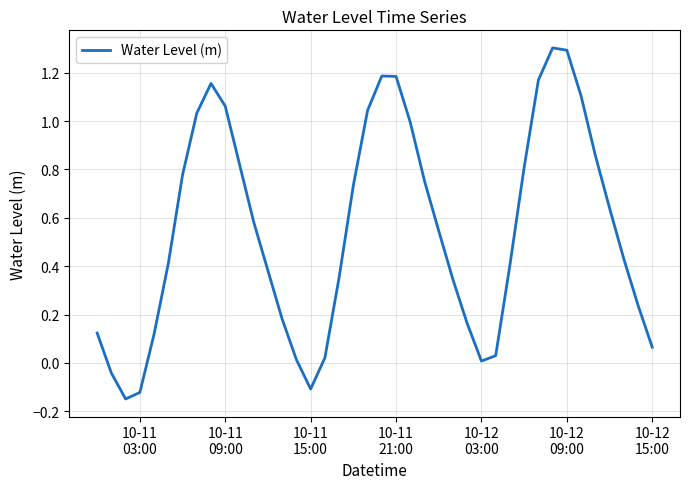

What is the greatest value displayed?

1.3